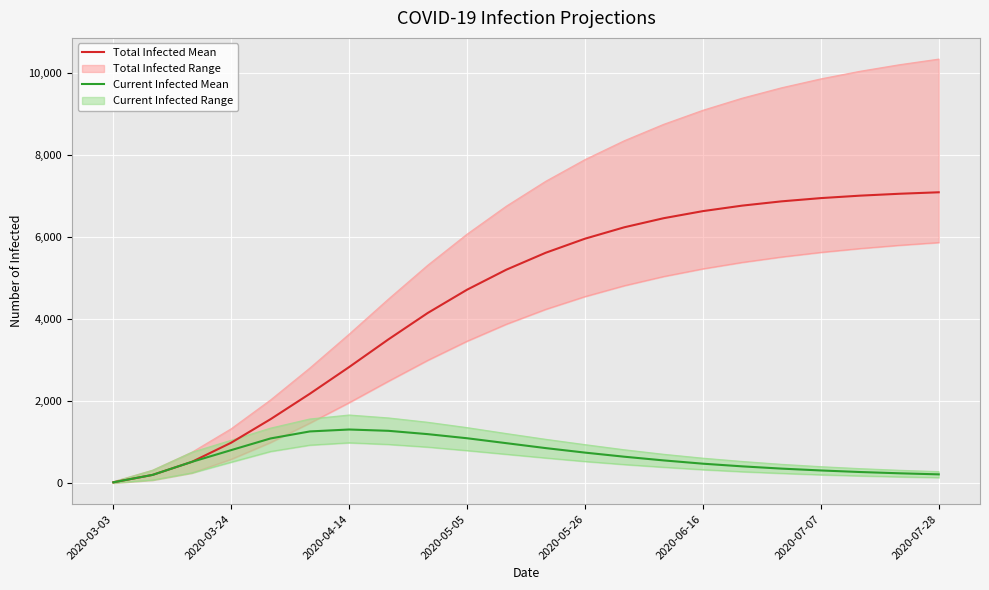

Rank the series at 11 from lowest to highest value.

Current Infected Mean, Total Infected Mean